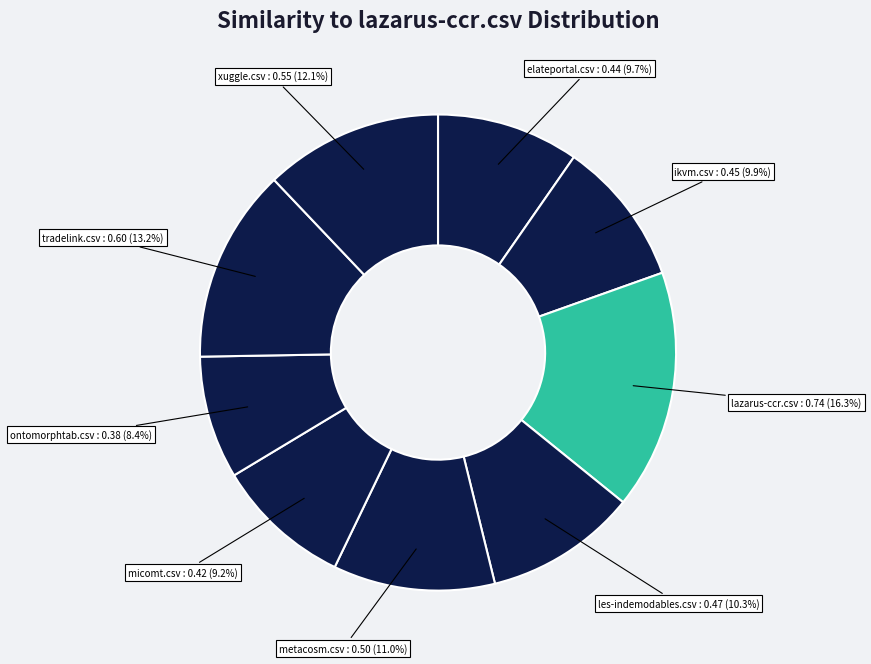

How many segments does this pie chart have?

9